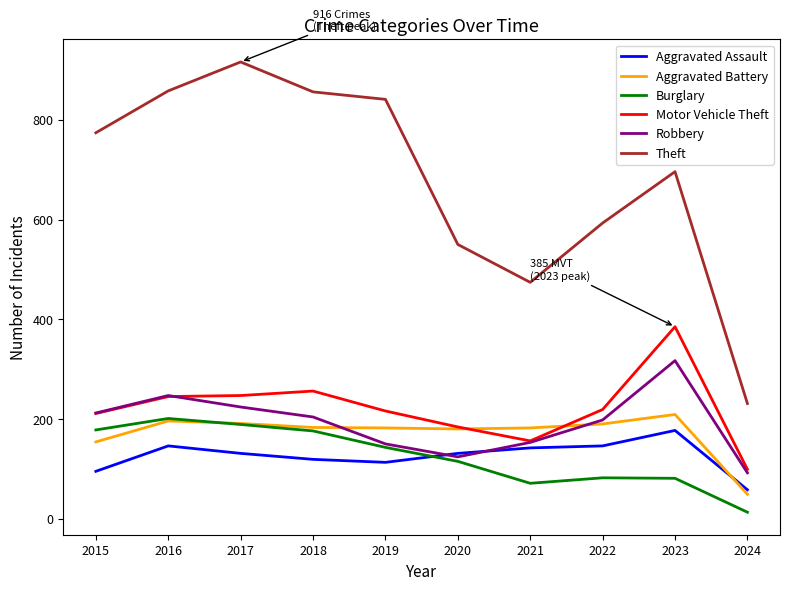

What is the minimum value for Robbery?

92